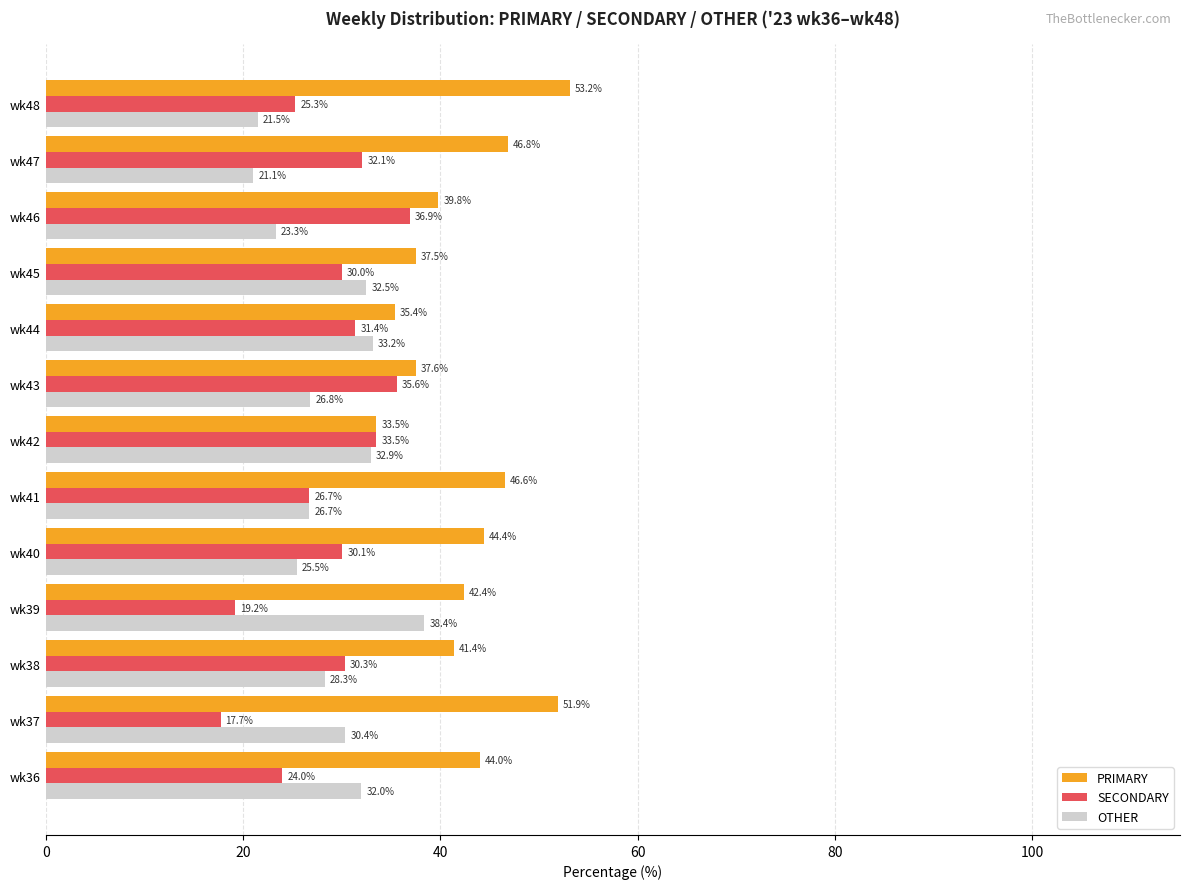

How many data points in PRIMARY are less than 42?

6